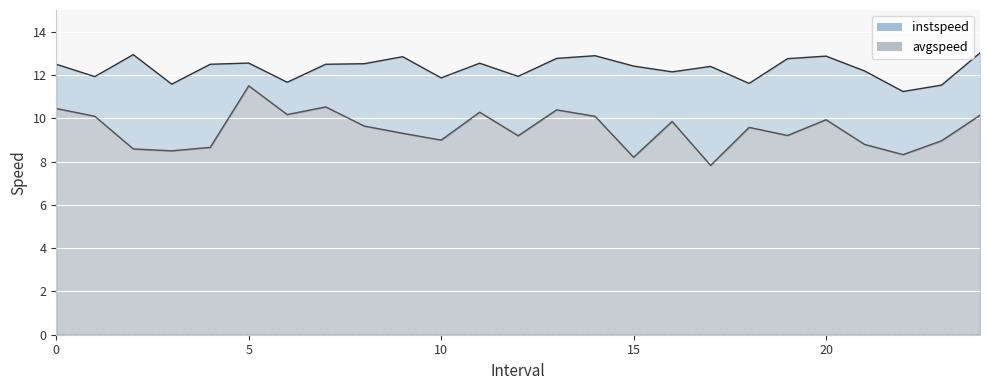

Which series has the largest range (max minus min)?

avgspeed line